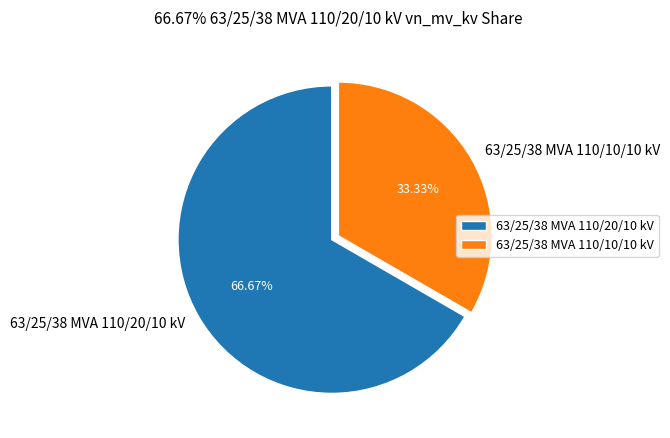

To the nearest percent, what is the difference between the largest and smallest slice percentages?

33%